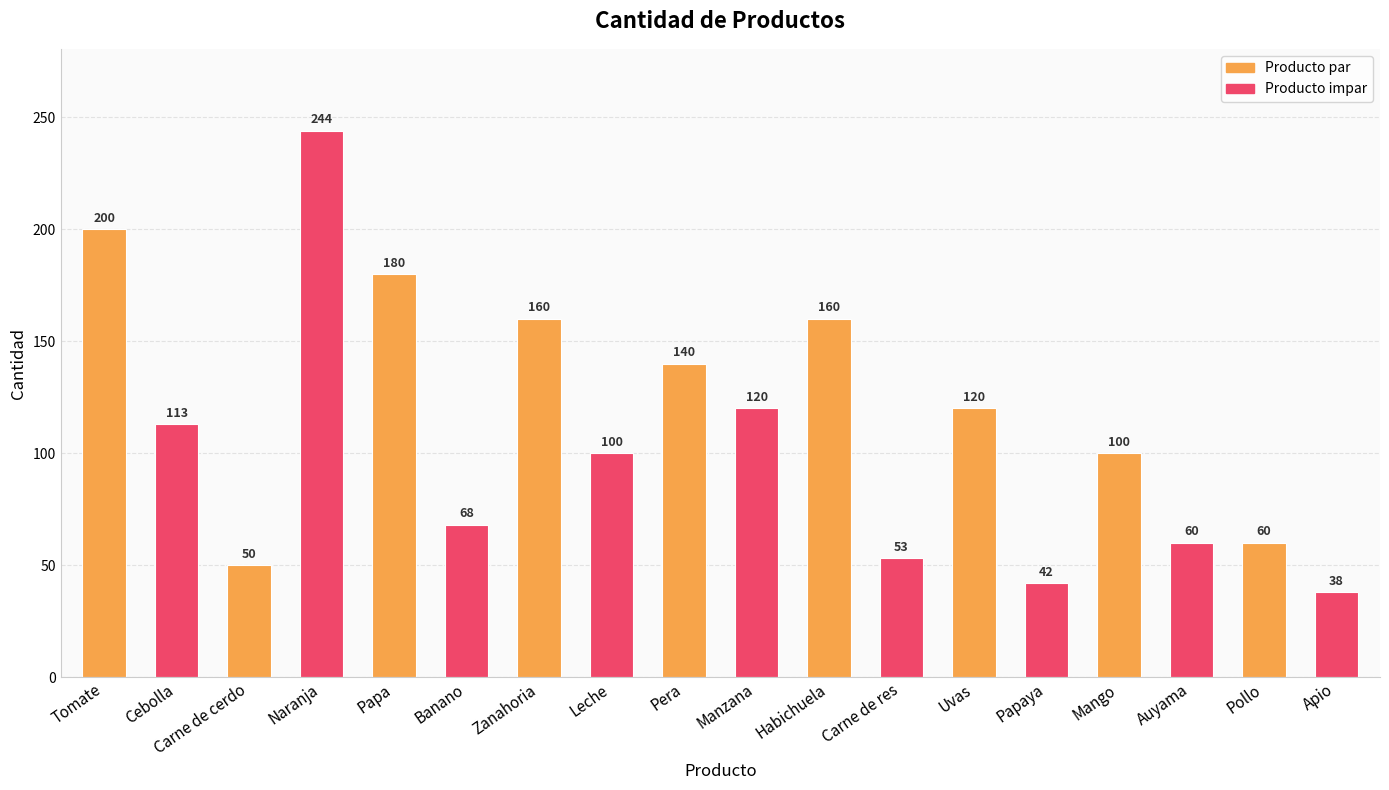

What is the greatest value displayed?

244